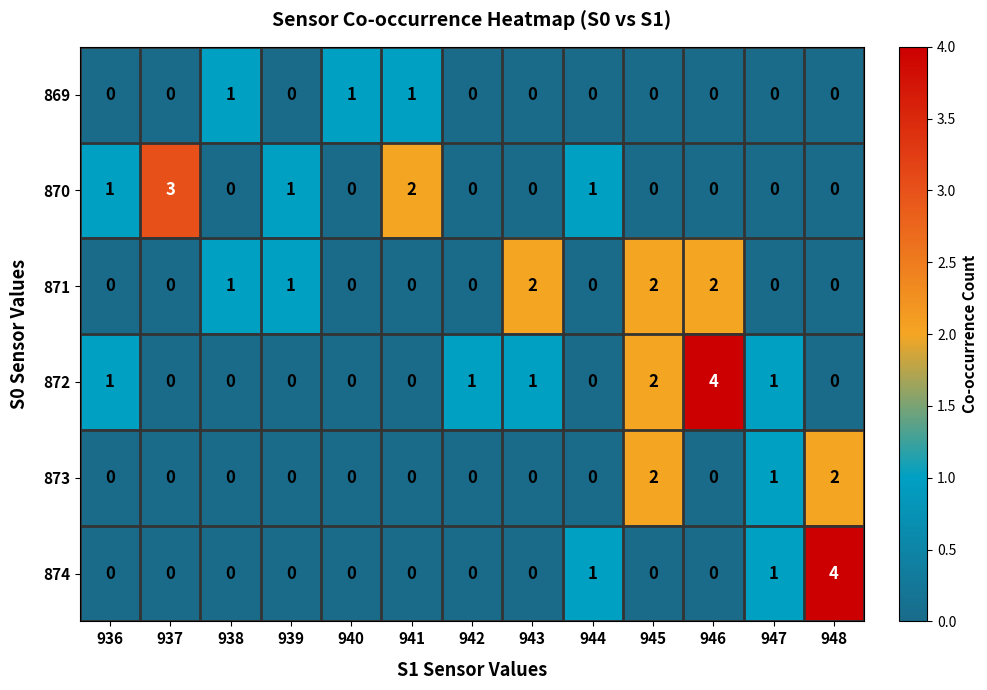

The value of 871 at 944 is 1. True or false?

False